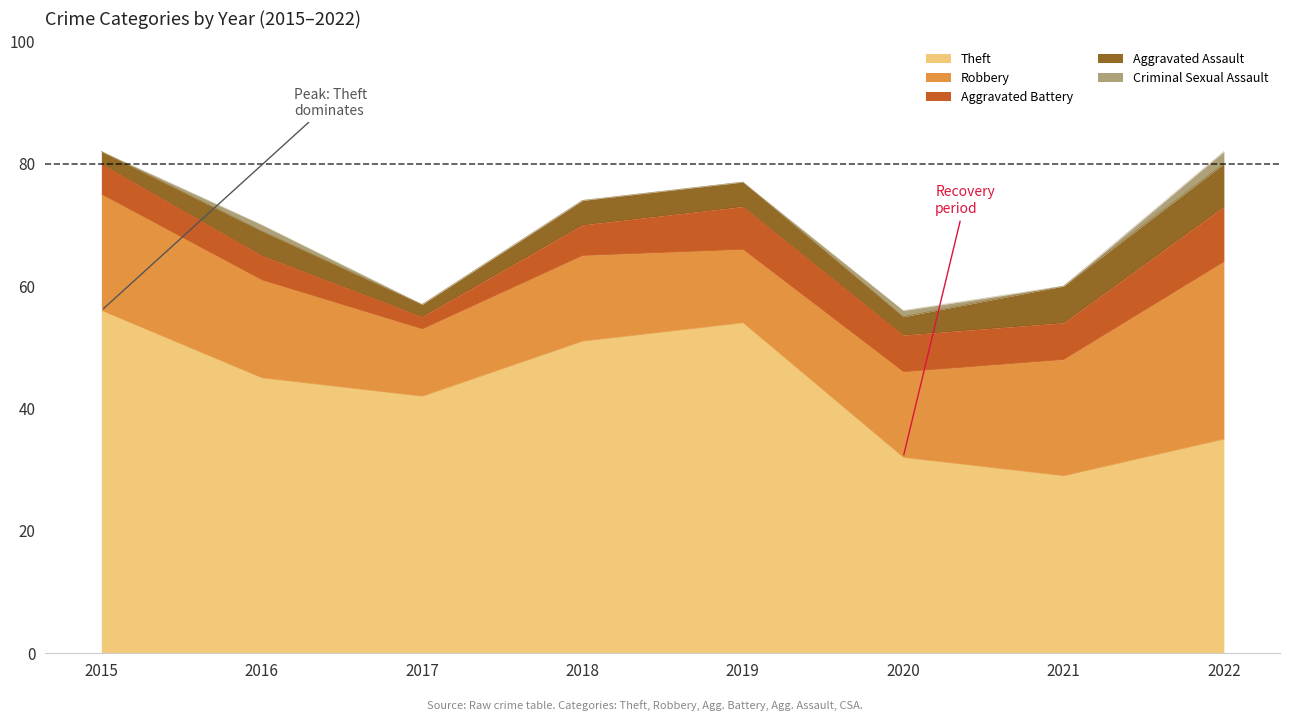

Does the chart display data point markers on the line(s)?

No